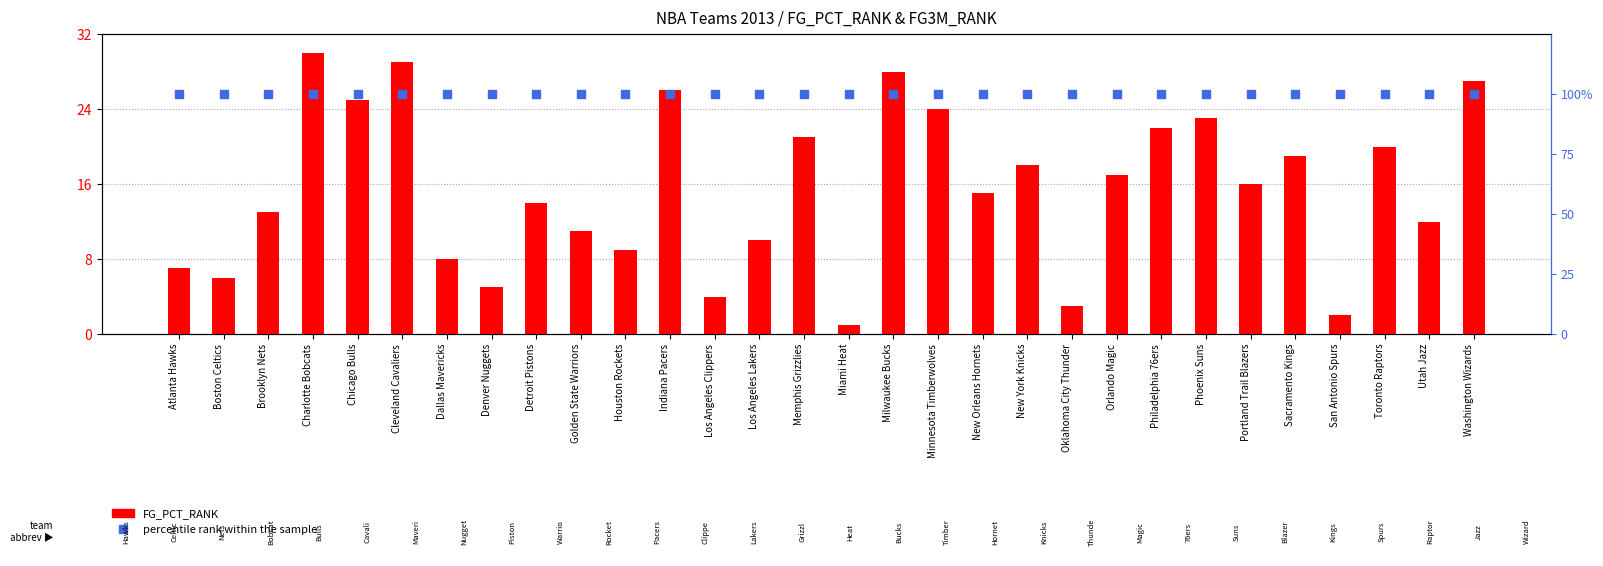

At how many categories does at least one series exceed 14?

30